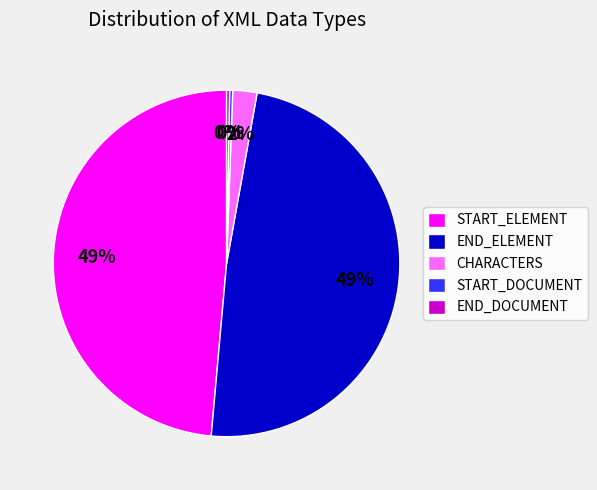

To the nearest percent, what portion does CHARACTERS represent?

2%